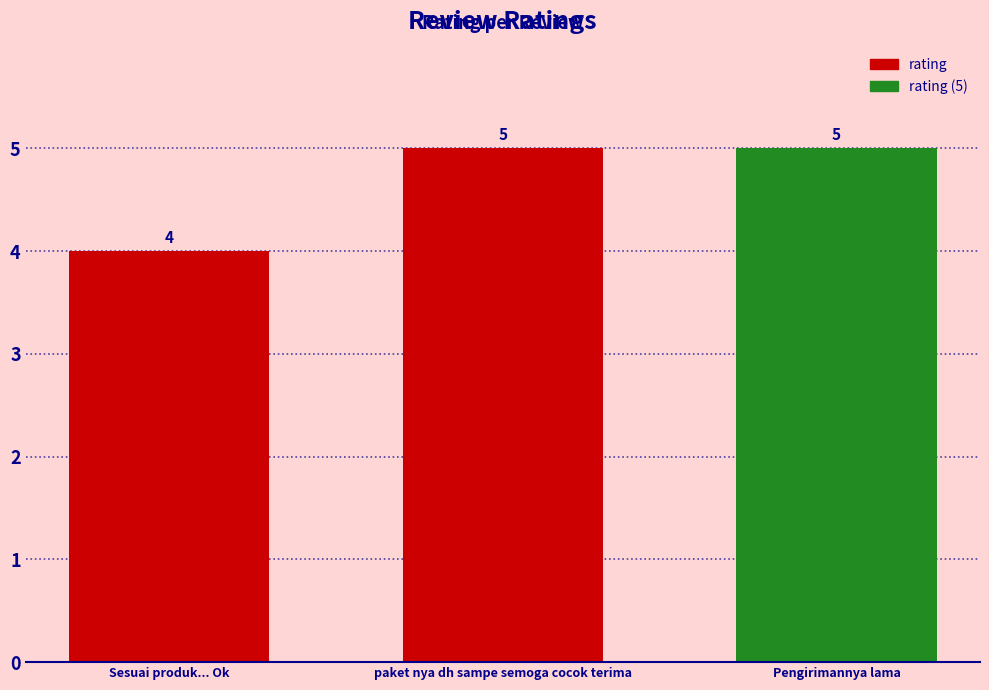

What is the maximum value shown in the chart?

5